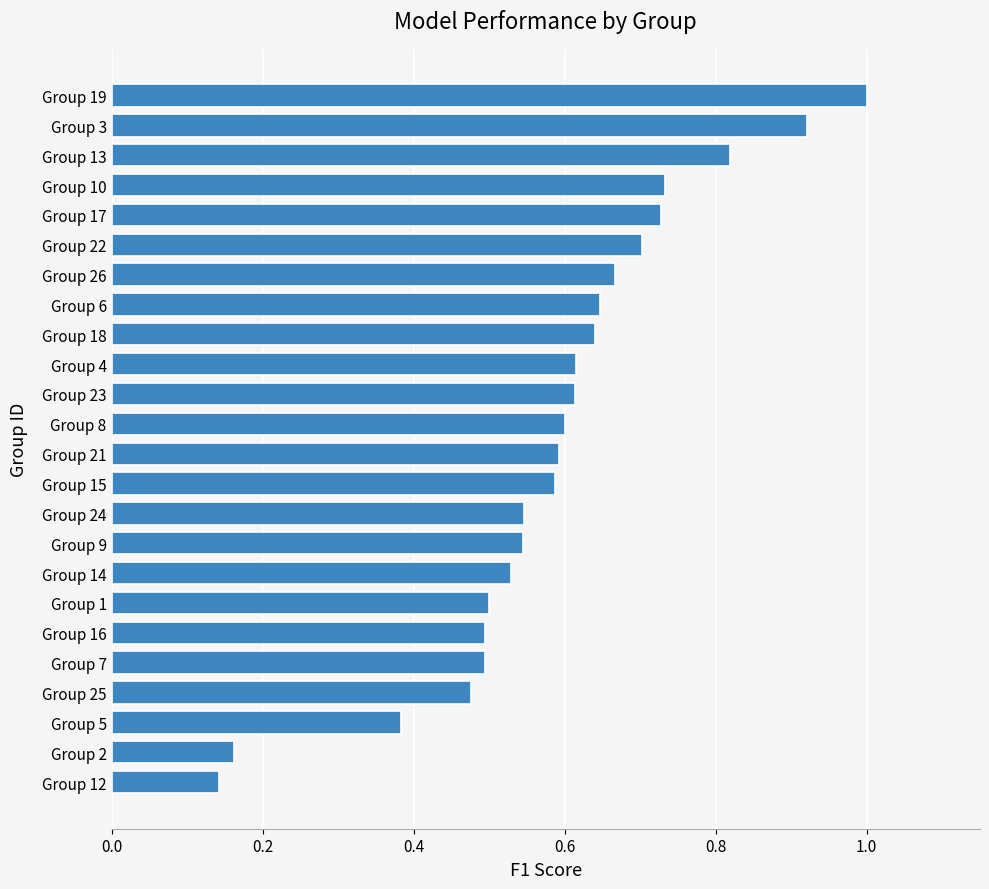

What is the sum of the values at Group 7 and Group 10?

1.2